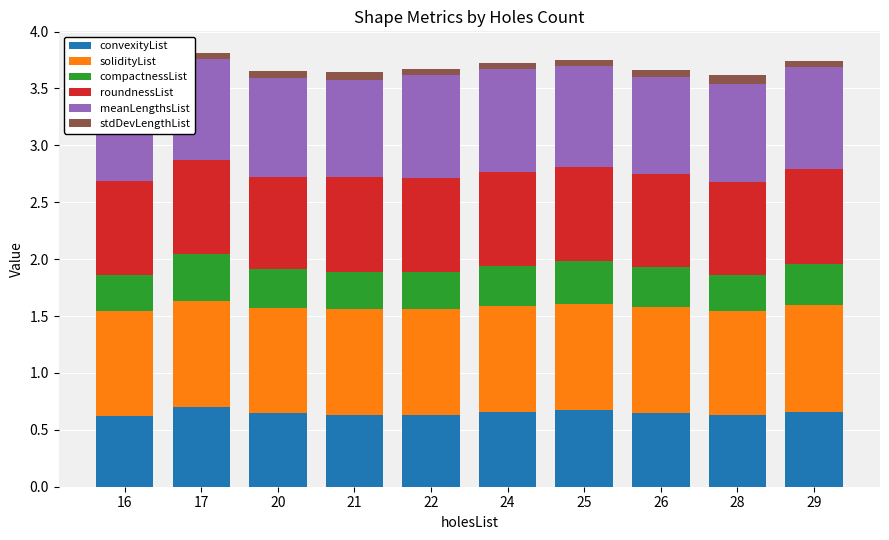

True or false: stdDevLengthList has a value of 0.1 at 22.

True